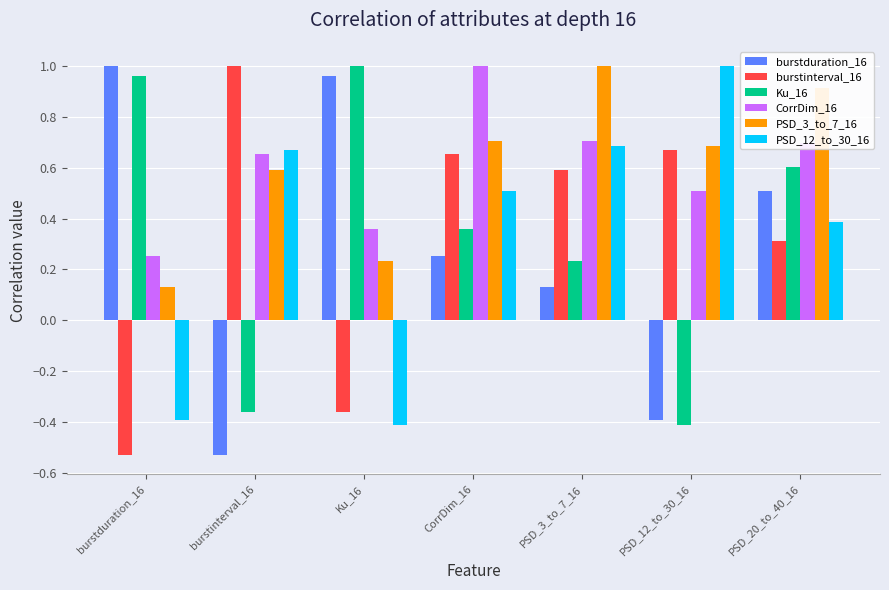

What is the difference between the maximum and minimum values in the PSD_3_to_7_16 series?

0.9